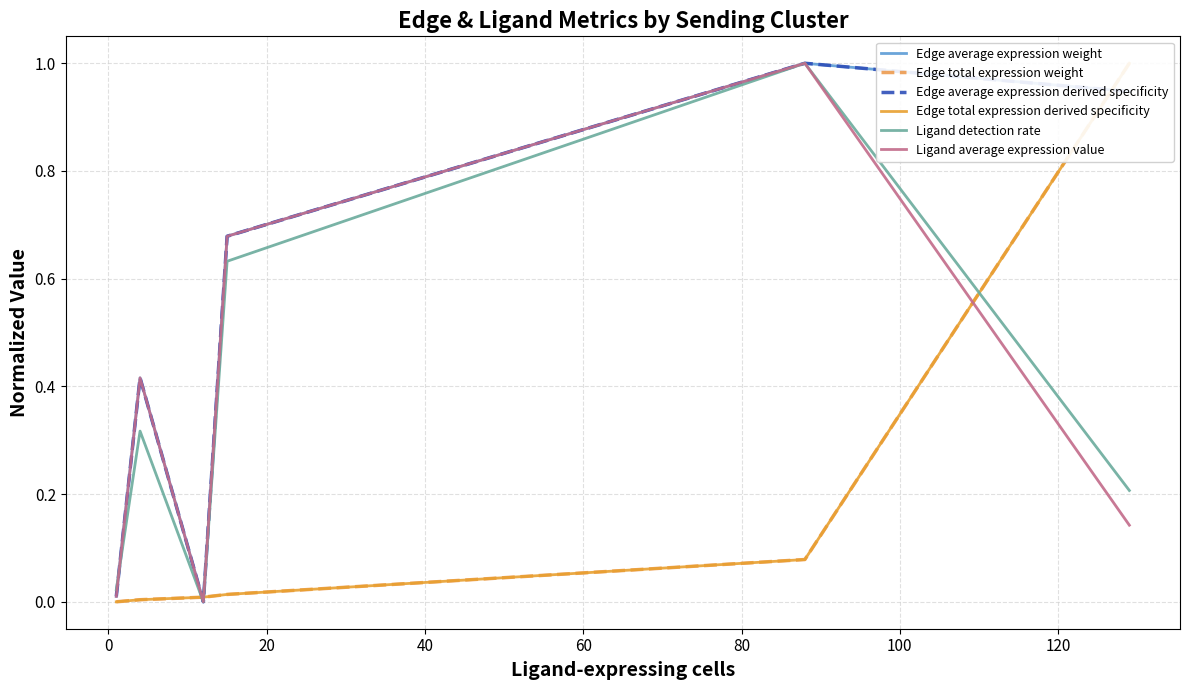

List the series in order of their peak value, lowest first.

Edge average expression weight, Edge total expression weight, Edge average expression derived specificity, Edge total expression derived specificity, Ligand detection rate, Ligand average expression value